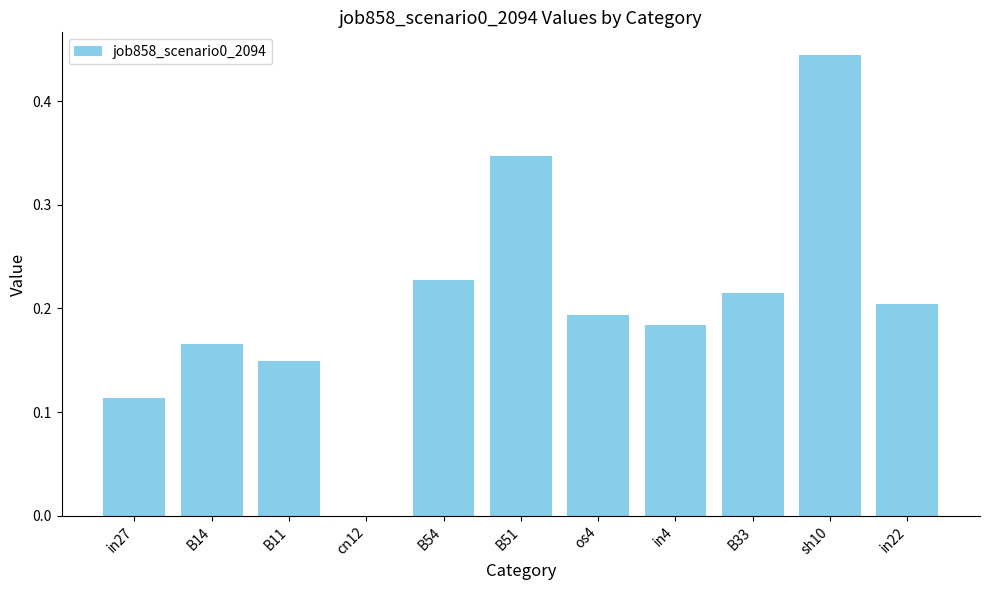

Are the bars horizontal?

No